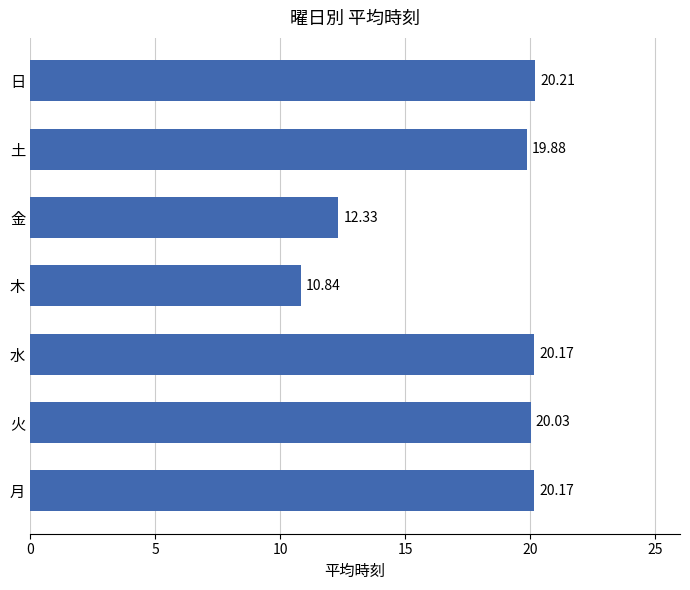

At which label is the value closest to 15?

金